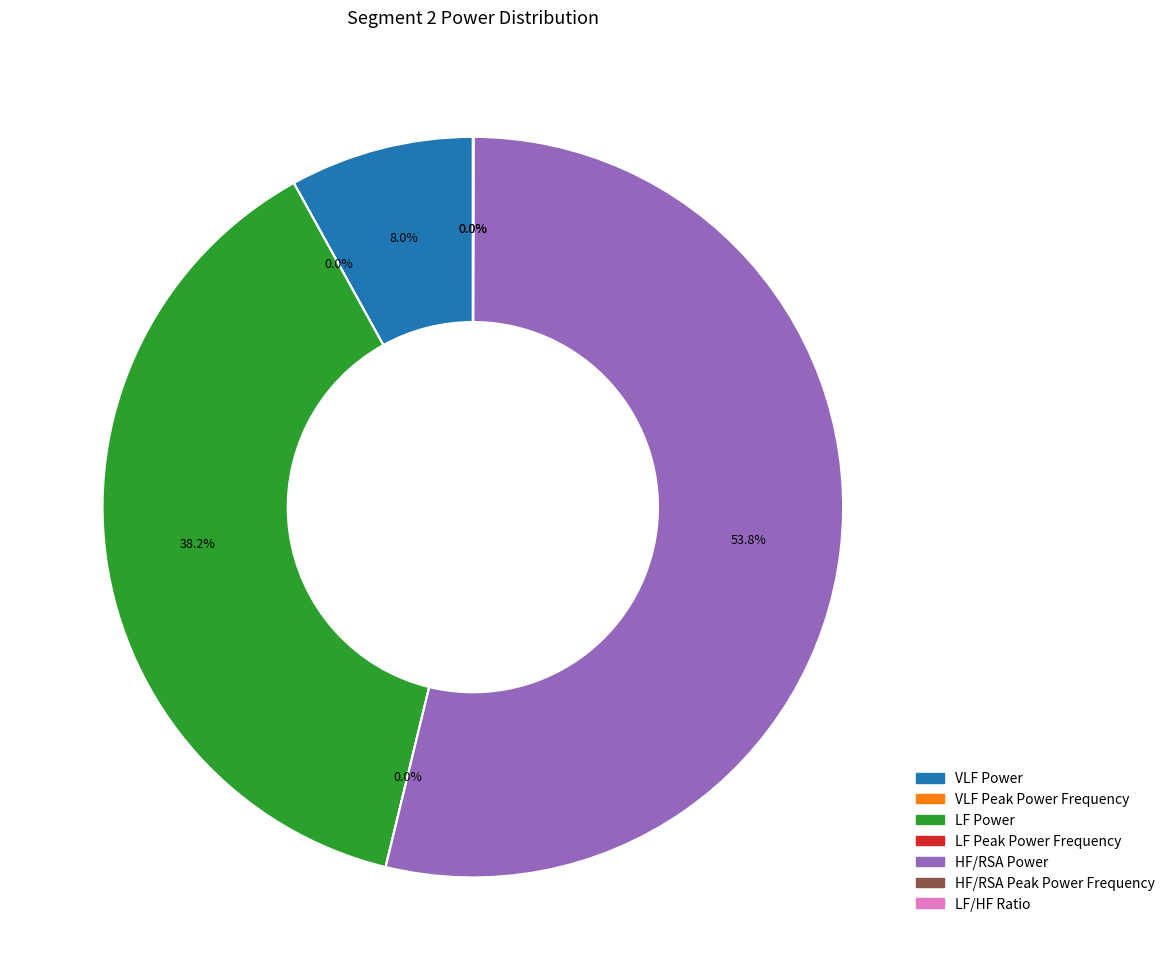

Which has a higher value, VLF Power or LF Power?

LF Power